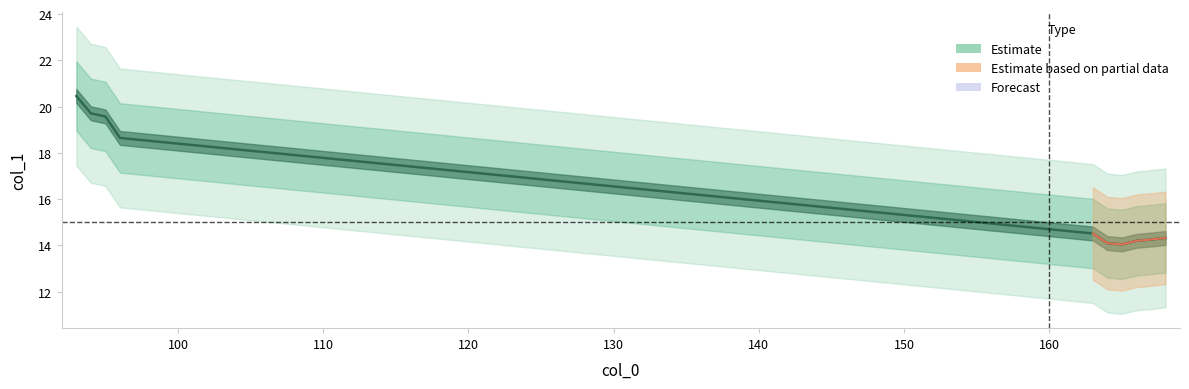

What is the sum of all values?

163.8